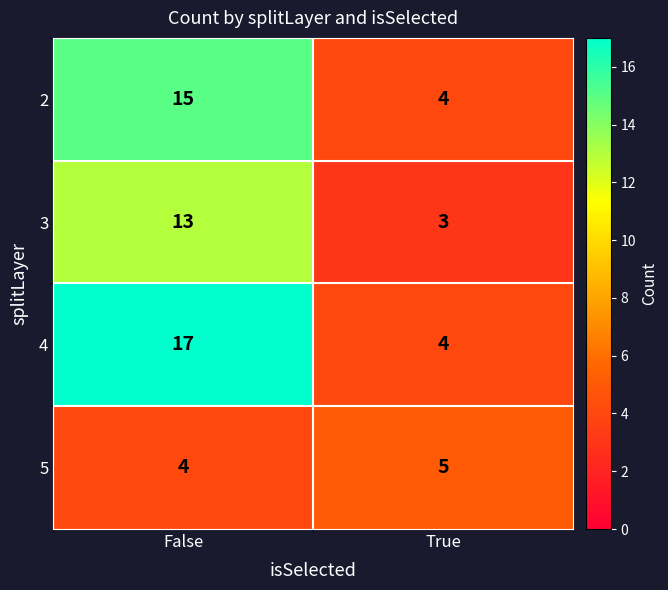

Which series has the widest spread of values?

4